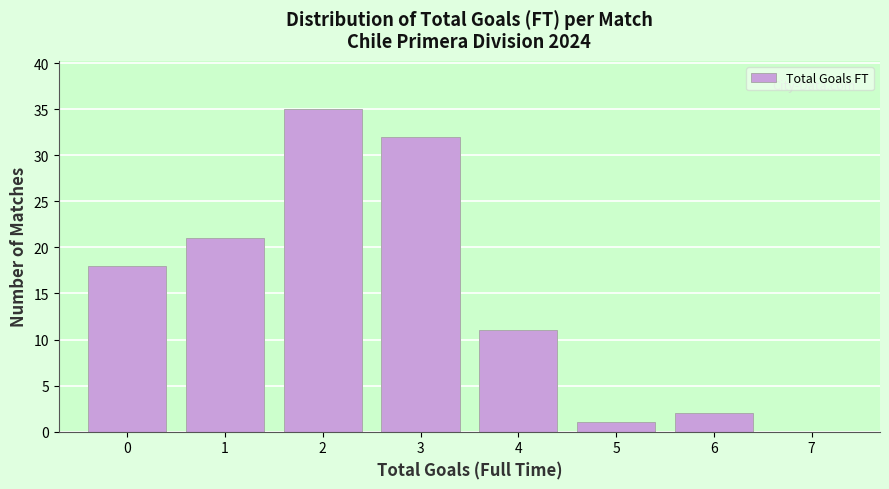

What is the height of the bar covering 0.5 to 1.5 on the x-axis? The values are not printed on the chart, so give them approximately, as read against the axis.

21